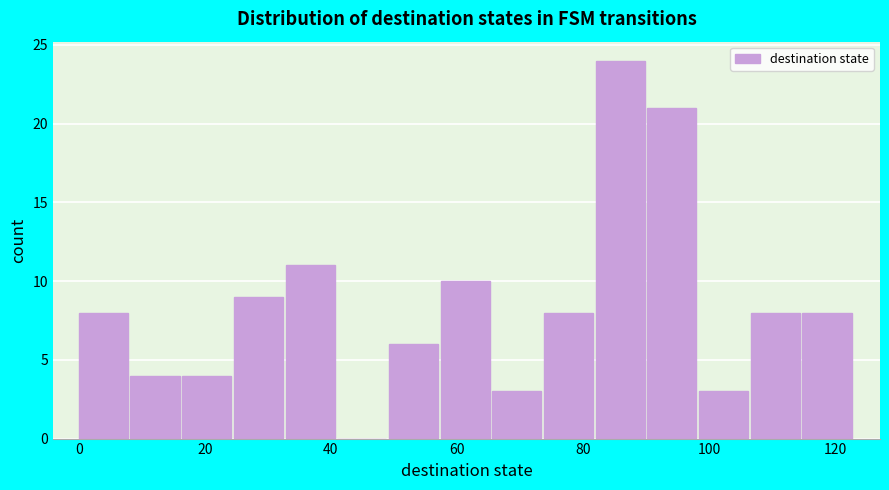

Reading left to right, list every bar in this chart as the range it spans on the x-axis followed by its height. Neither the bar edges nor the heights are printed on the chart, so give them approximately, as read against the axes.

0.0 to 8.2: 8
8.2 to 16.4: 4
16.4 to 24.6: 4
24.6 to 32.8: 9
32.8 to 41.0: 11
41.0 to 49.2: 0
49.2 to 57.4: 6
57.4 to 65.6: 10
65.6 to 73.8: 3
73.8 to 82.0: 8
82.0 to 90.2: 24
90.2 to 98.4: 21
98.4 to 106.6: 3
106.6 to 114.8: 8
114.8 to 123.0: 8